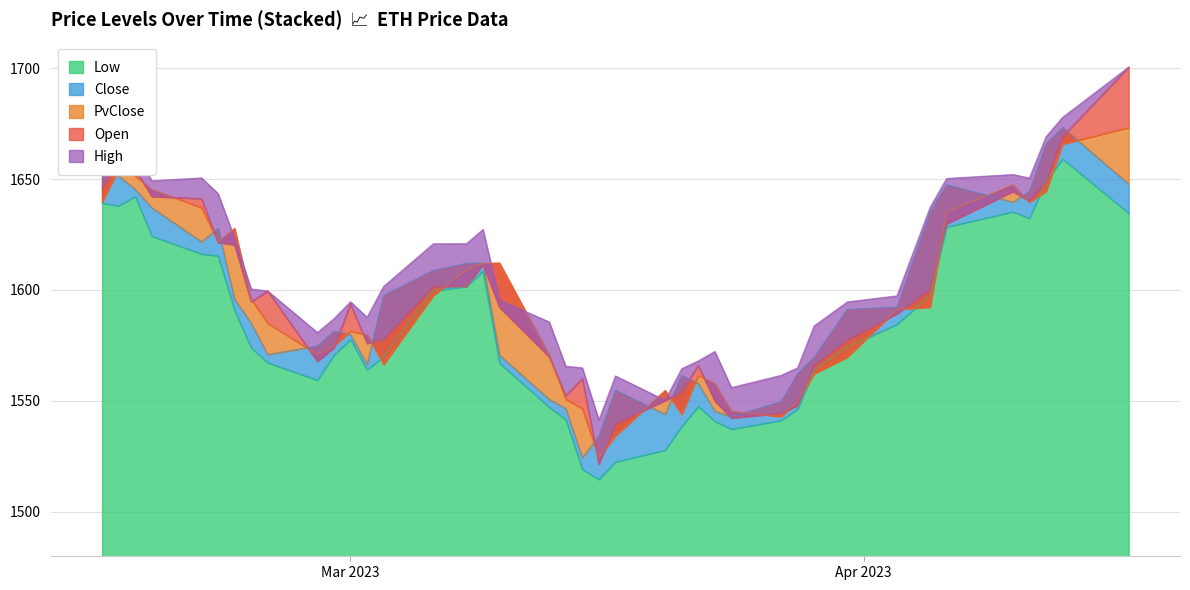

What is the label of the 40th point from the left?

2023-04-17